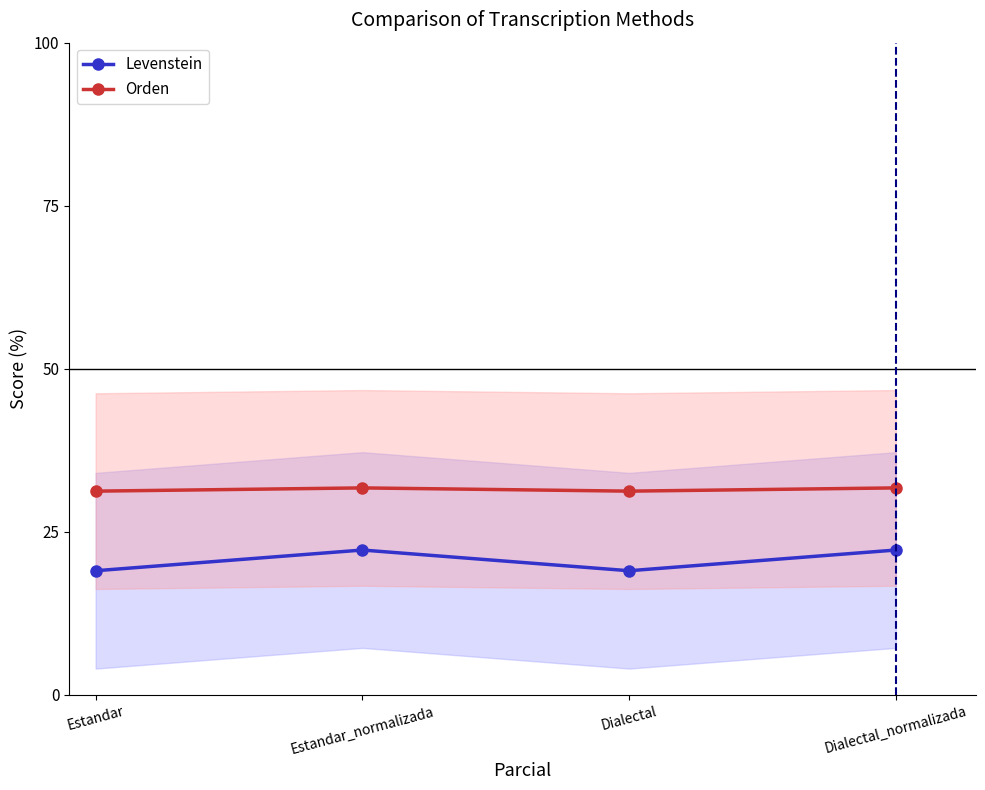

True or false: Levenstein and Orden cross at least once.

False